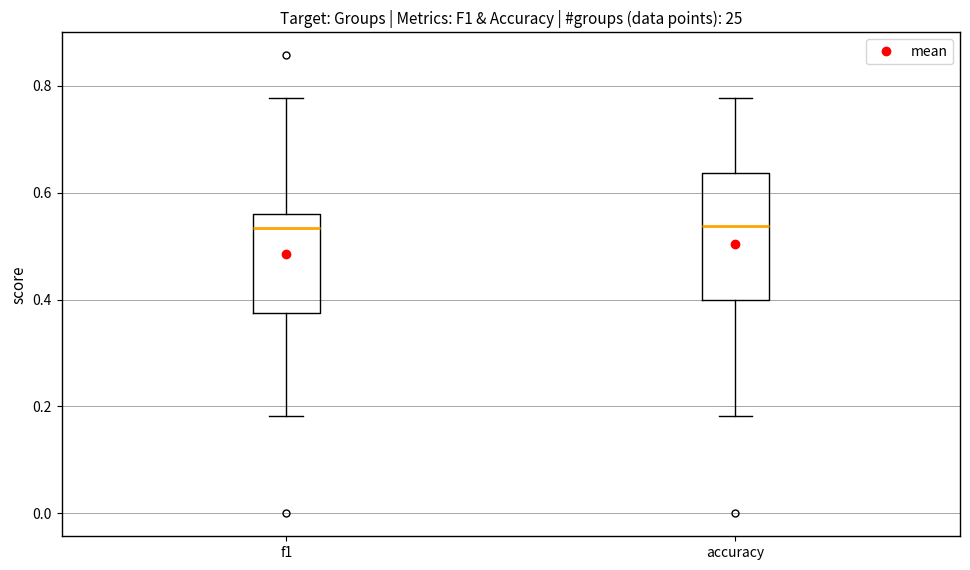

Reading left to right, transcribe this box plot: for each box, give where its median line is, the range the box spans, and where its two whiskers end, as read against the y-axis. The values are not printed on the chart, so give them approximately, as read against the axis.

f1: median 0.54, box 0.38 to 0.56, whiskers 0.18 to 0.78
accuracy: median 0.54, box 0.40 to 0.64, whiskers 0.18 to 0.78